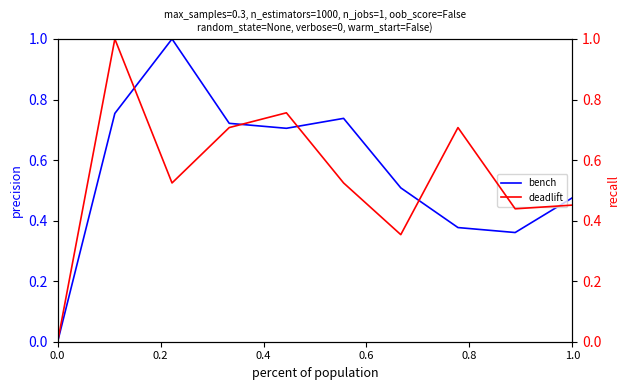

What is the highest value of the bench series?

1.0